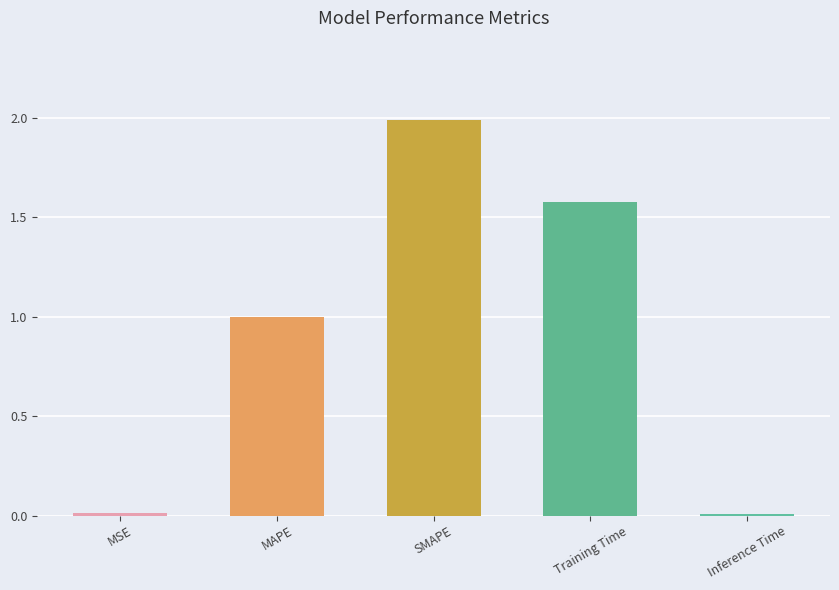

True or false: the data shows 0.0 at MSE.

True